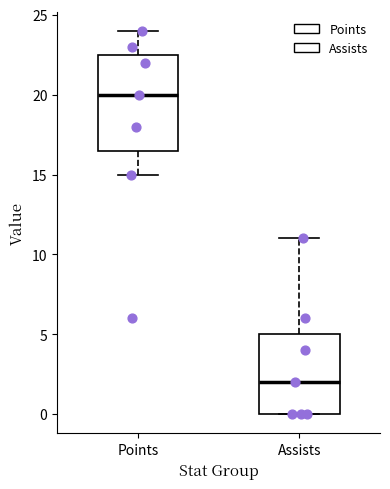

Which box is the tallest, from its lower edge to its upper edge?

Points